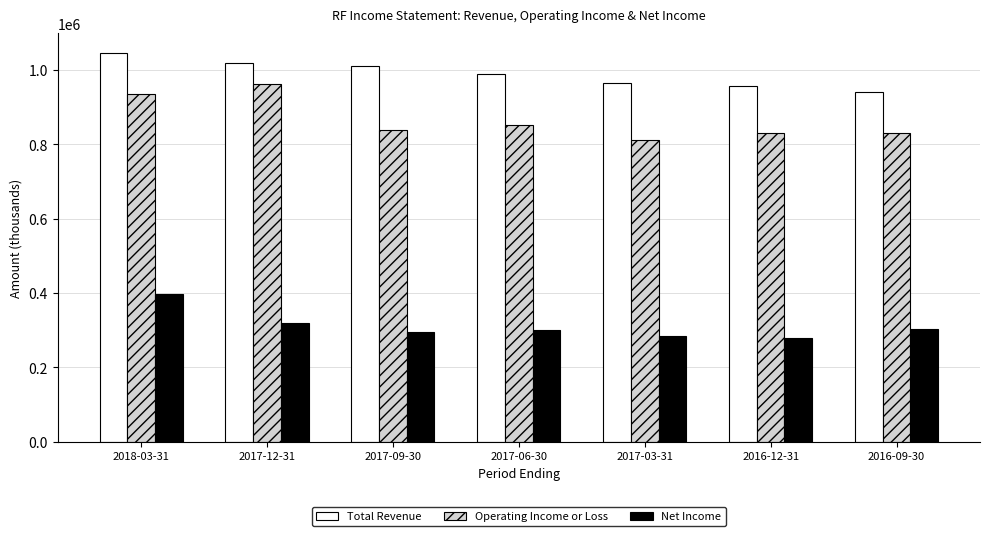

How many series are shown in this chart?

3